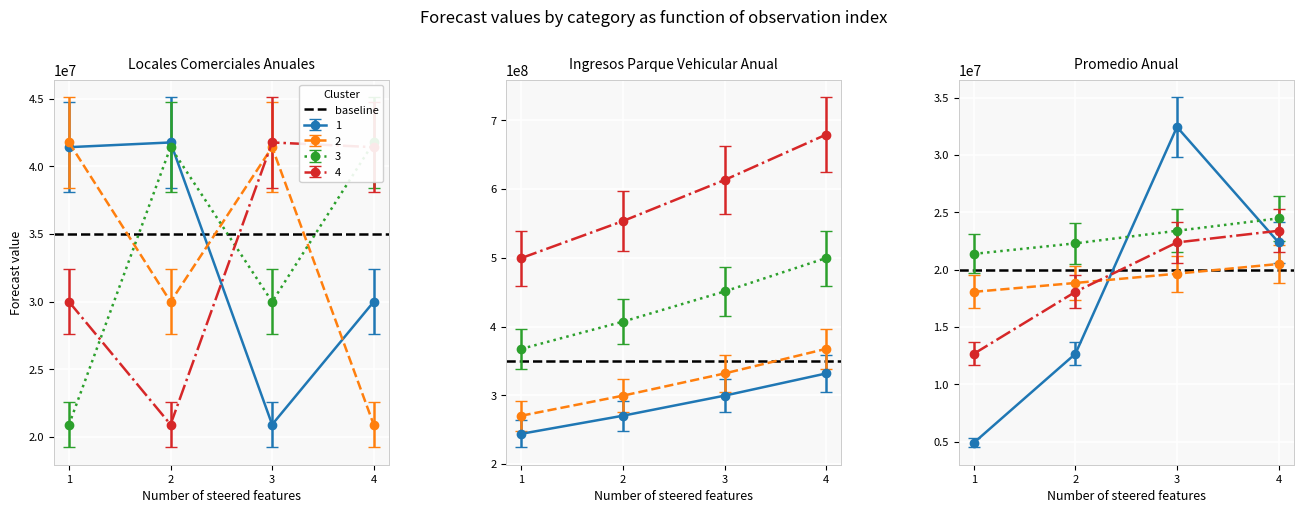

Which series changed the most between 2 and 3?

Ingresos Parque Vehicular Anual